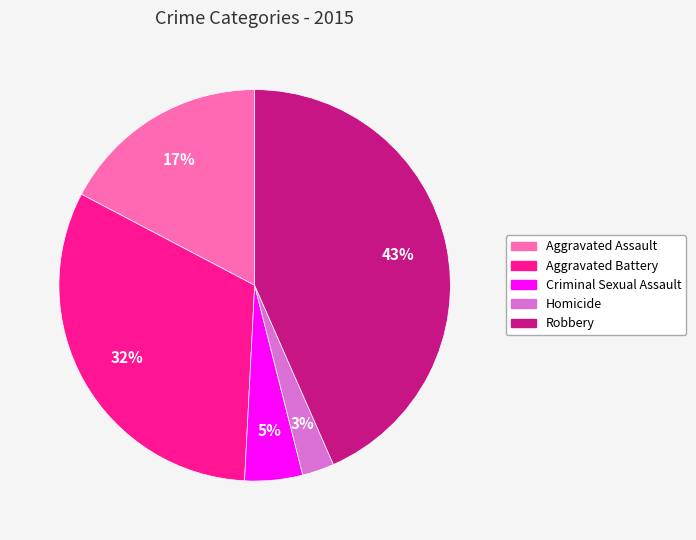

Does any single category account for the majority?

No